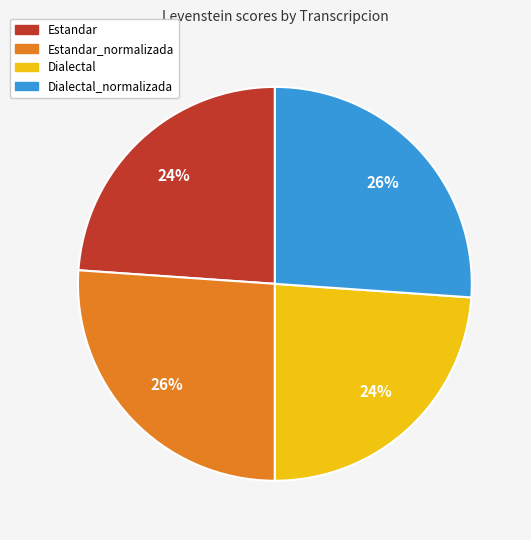

To the nearest percent, what is the average slice percentage?

25%